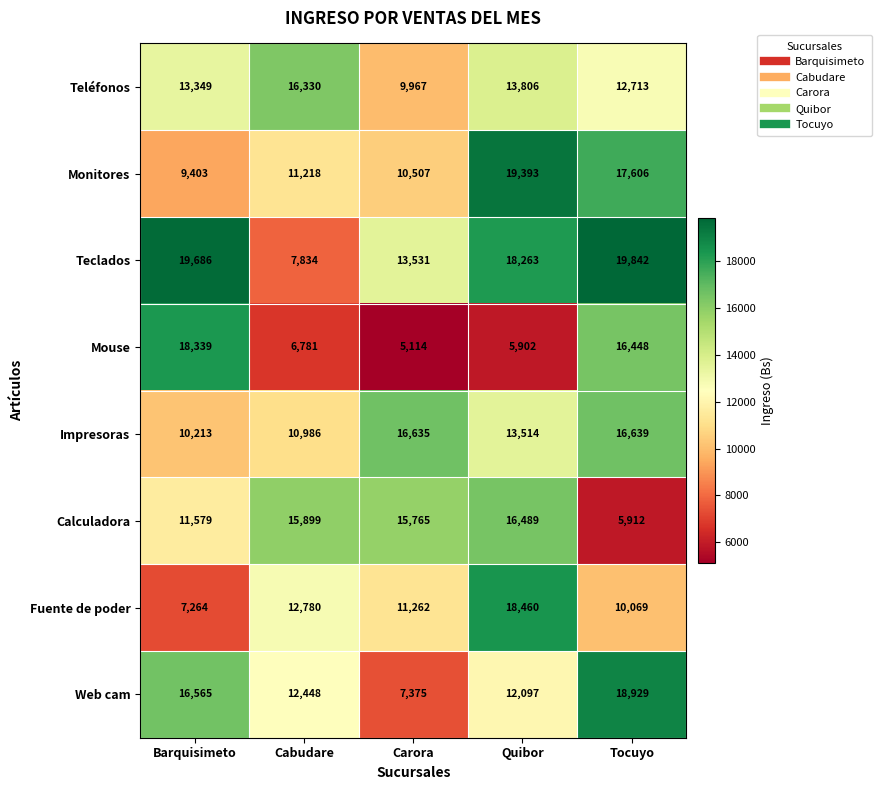

Which series has the widest spread of values?

Mouse